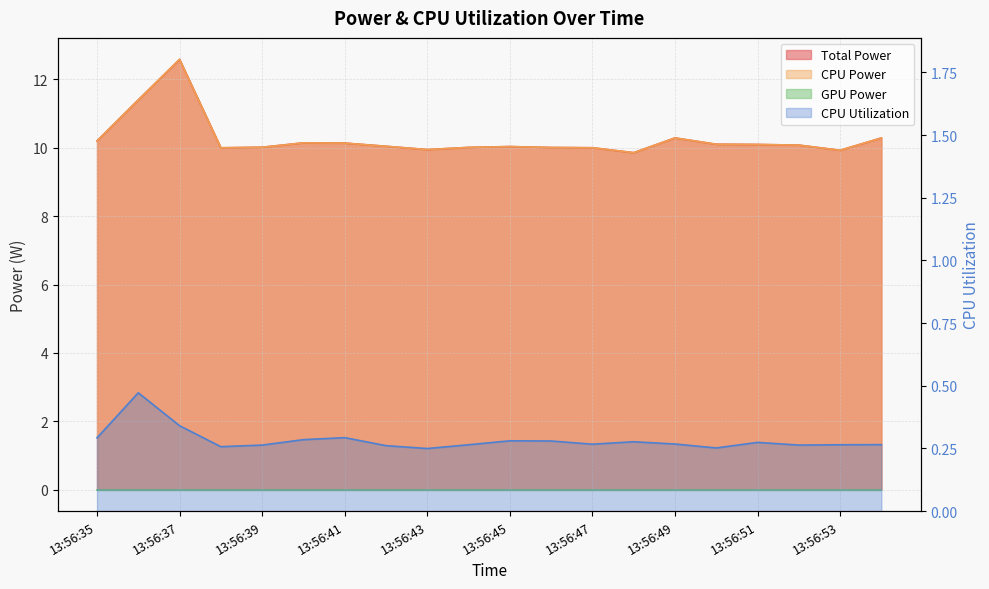

Rank the categories by CPU Power value from lowest to highest.

13:56:48, 13:56:53, 13:56:43, 13:56:38, 13:56:47, 13:56:46, 13:56:44, 13:56:39, 13:56:45, 13:56:42, 13:56:52, 13:56:51, 13:56:50, 13:56:41, 13:56:40, 13:56:35, 13:56:54, 13:56:49, 13:56:36, 13:56:37